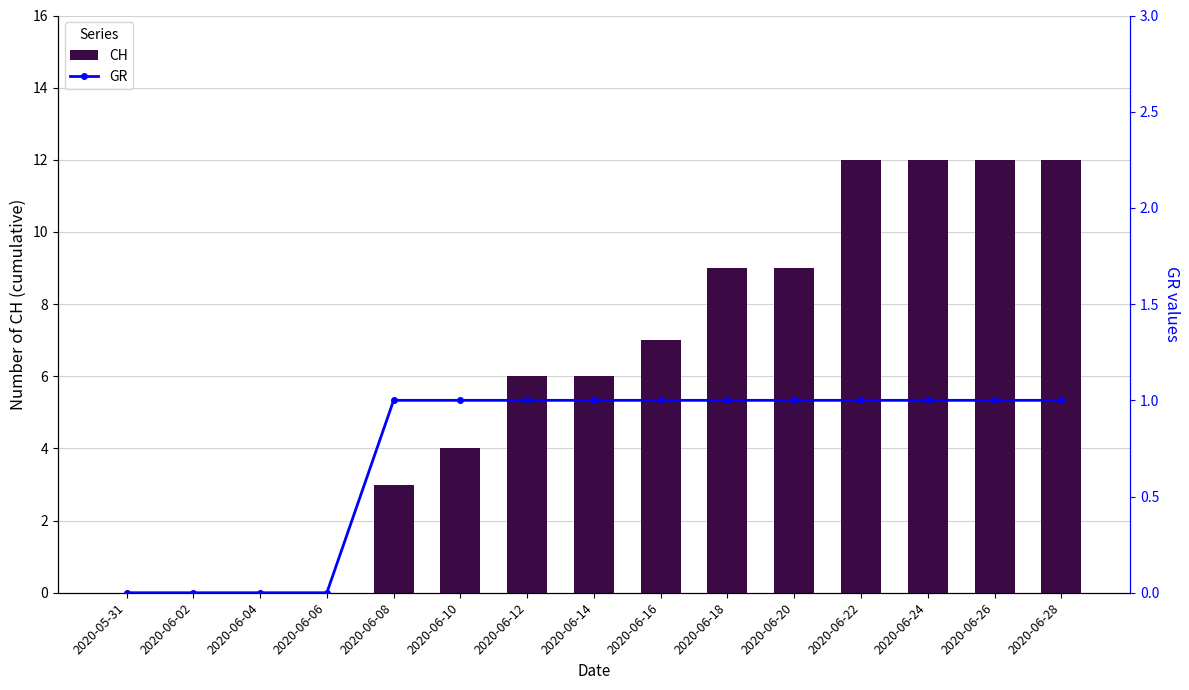

The value of GR at 2020-06-28 is 1. True or false?

True